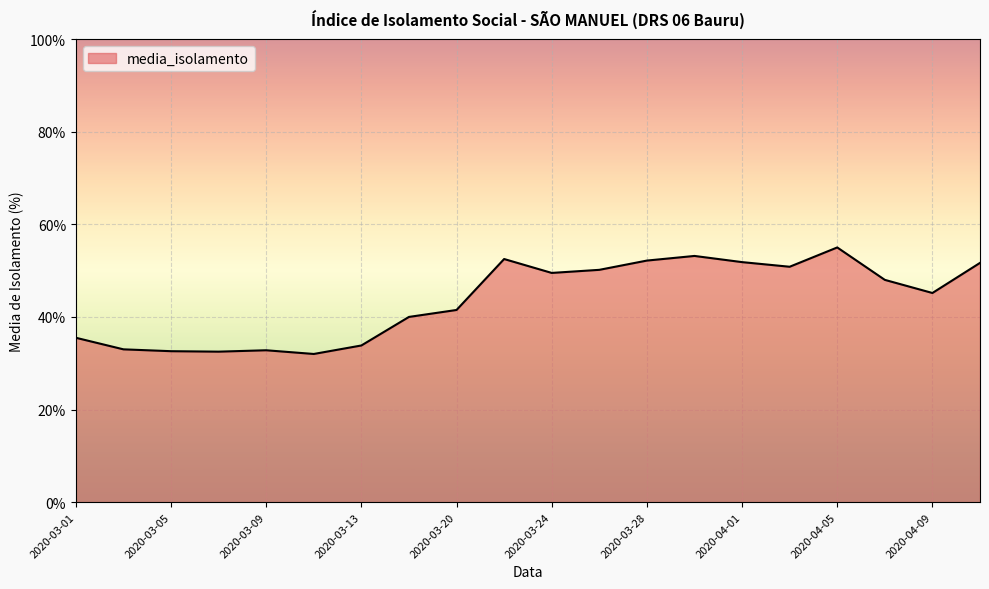

What is the difference between the maximum and minimum values?

23.0